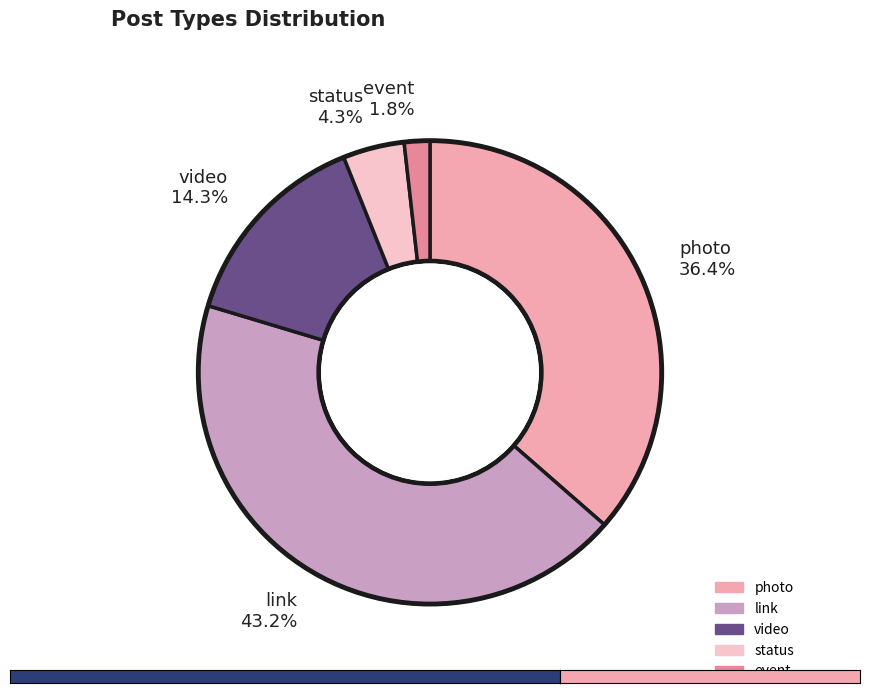

True or false: link accounts for 49% of the total.

False